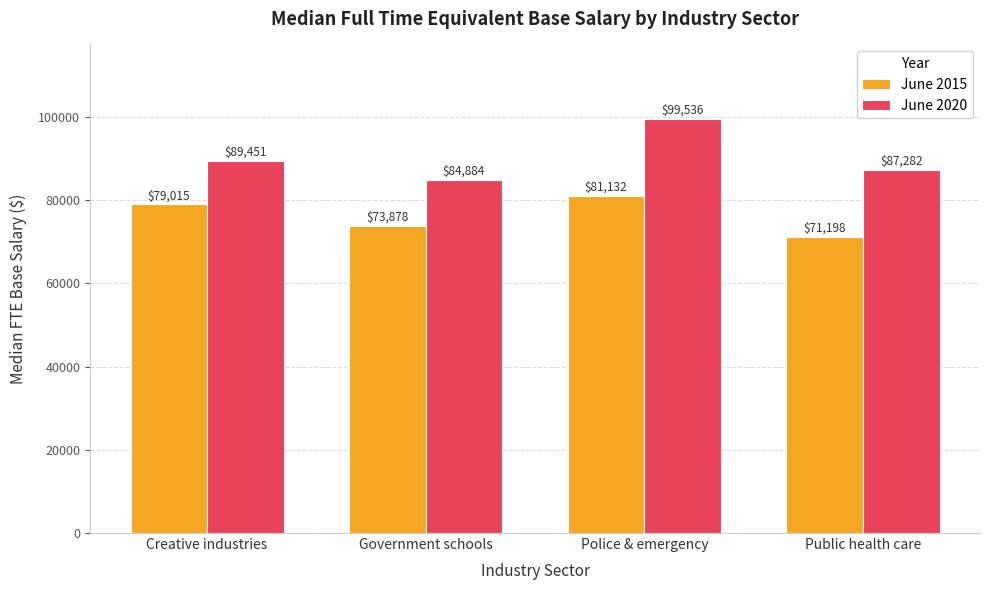

At which label does June 2020 reach its minimum?

Government schools